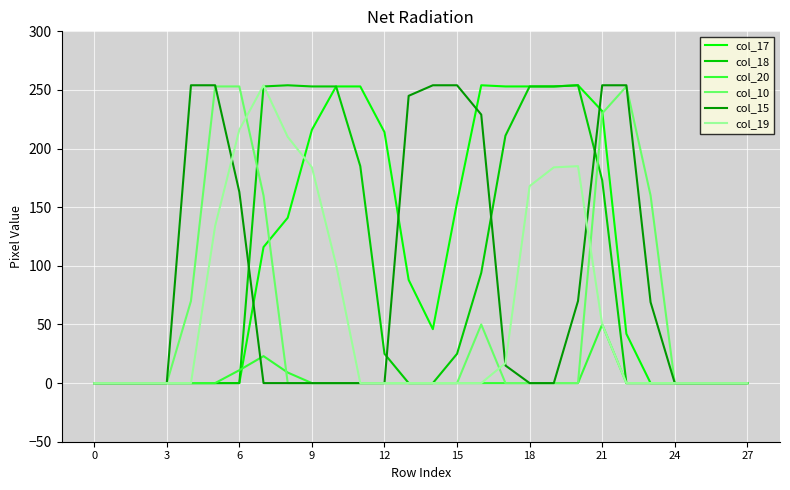

What is the maximum value shown in the chart?

254